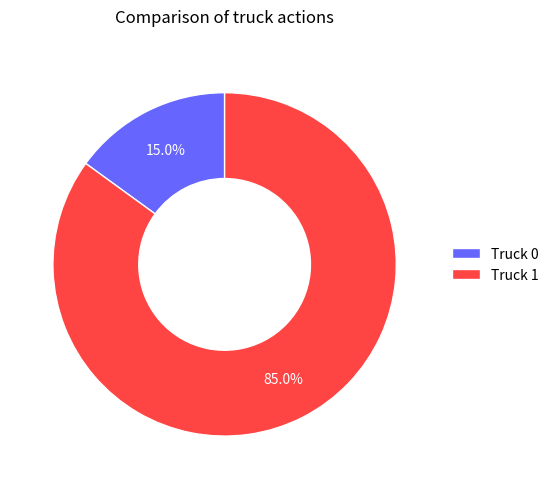

To the nearest percent, what is the difference between the Truck 0 and Truck 1 slice percentages?

70%